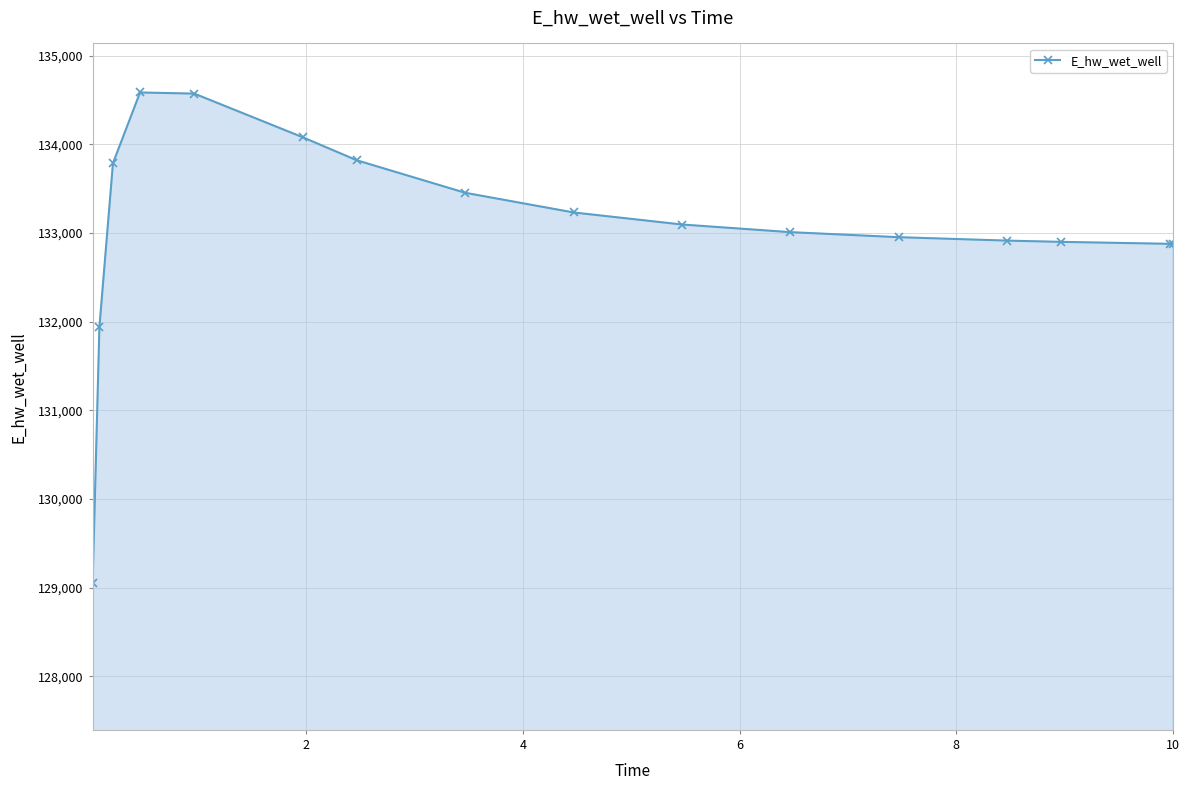

What is the greatest value displayed?

134584.5